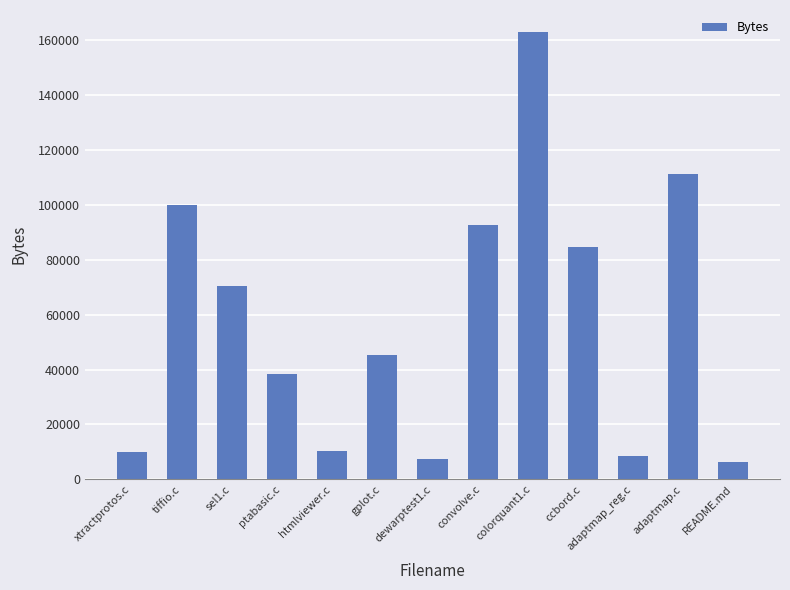

The chart shows a value of 56044 at tiffio.c. True or false?

False